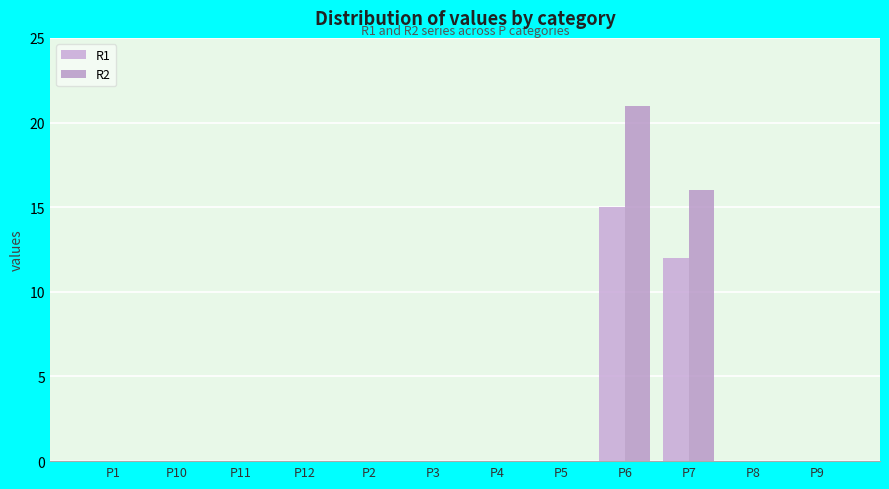

Which label corresponds to the smallest value in the chart?

P1